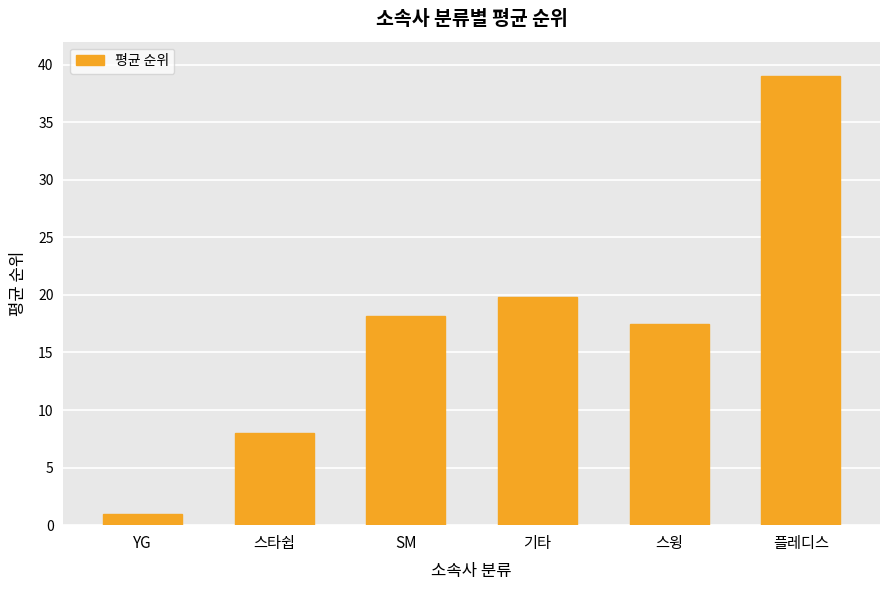

Rank the categories by value from lowest to highest.

YG, 스타쉽, 스윙, SM, 기타, 플레디스